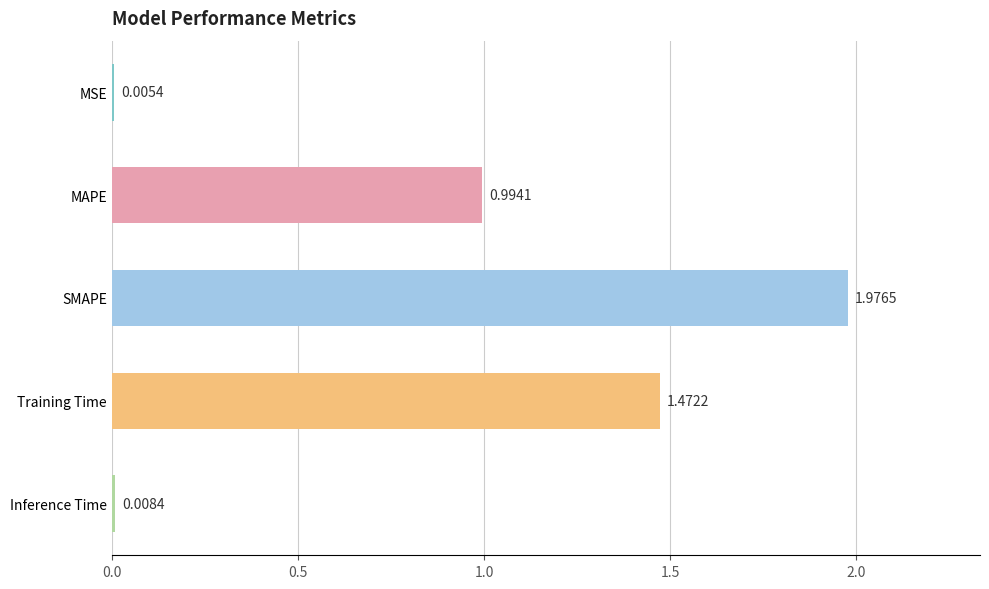

What is the change in value from MAPE to Training Time?

+0.5